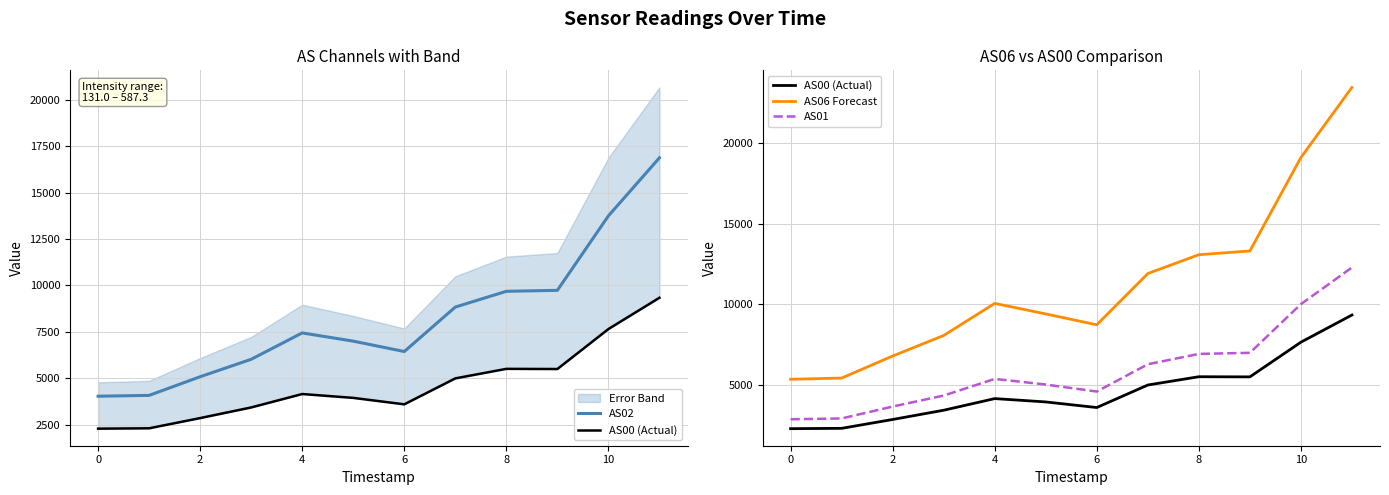

What is the sum of the AS01 values at 8 and 2?

10578